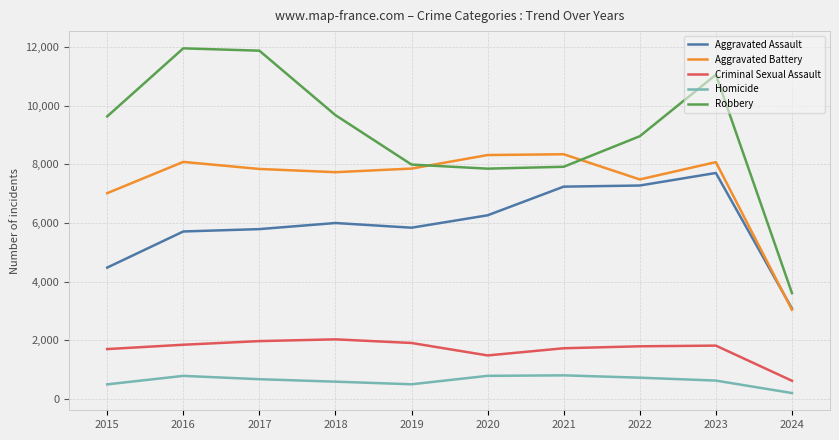

What is the smallest value displayed?

200